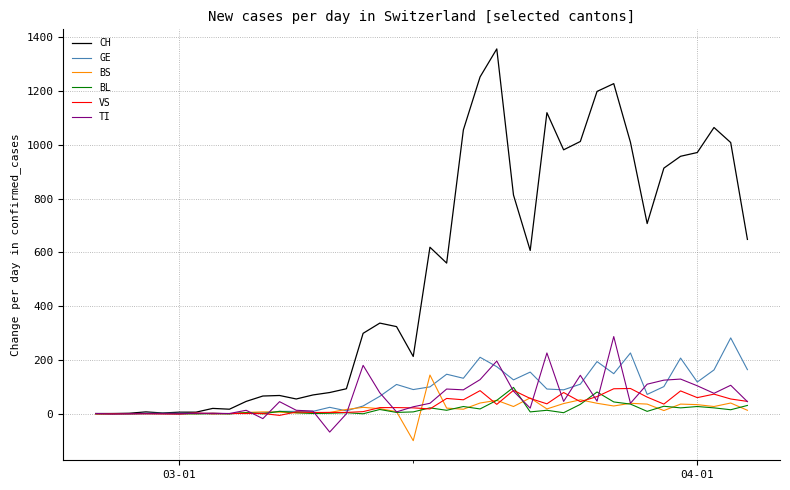

Which series has the largest range (max minus min)?

CH